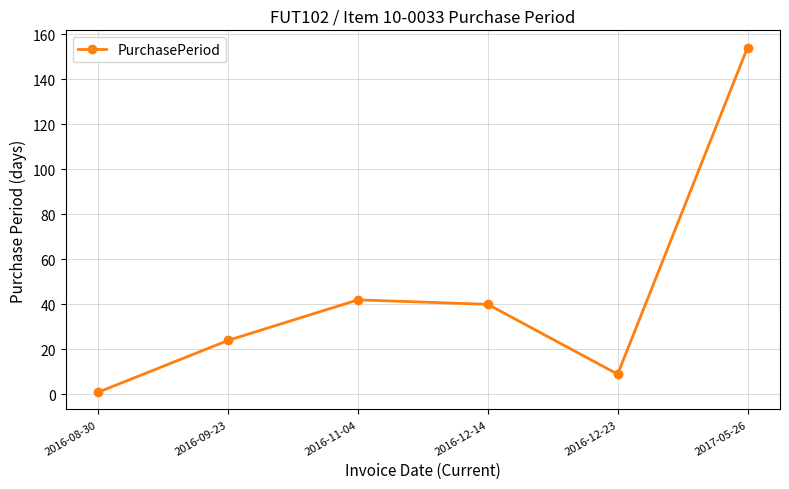

Which has a higher value, 2017-05-26 or 2016-09-23?

2017-05-26